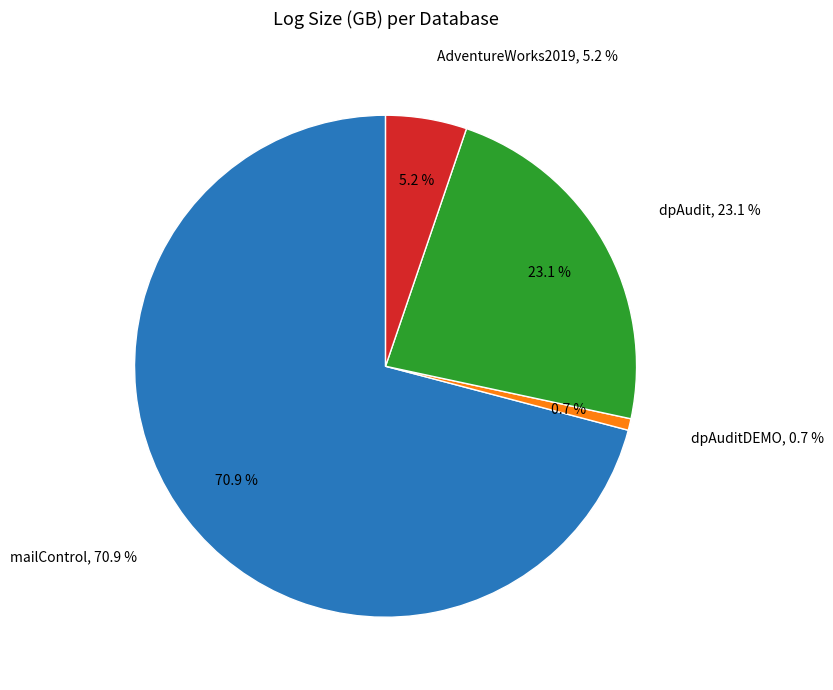

How many slices are in this pie chart?

4